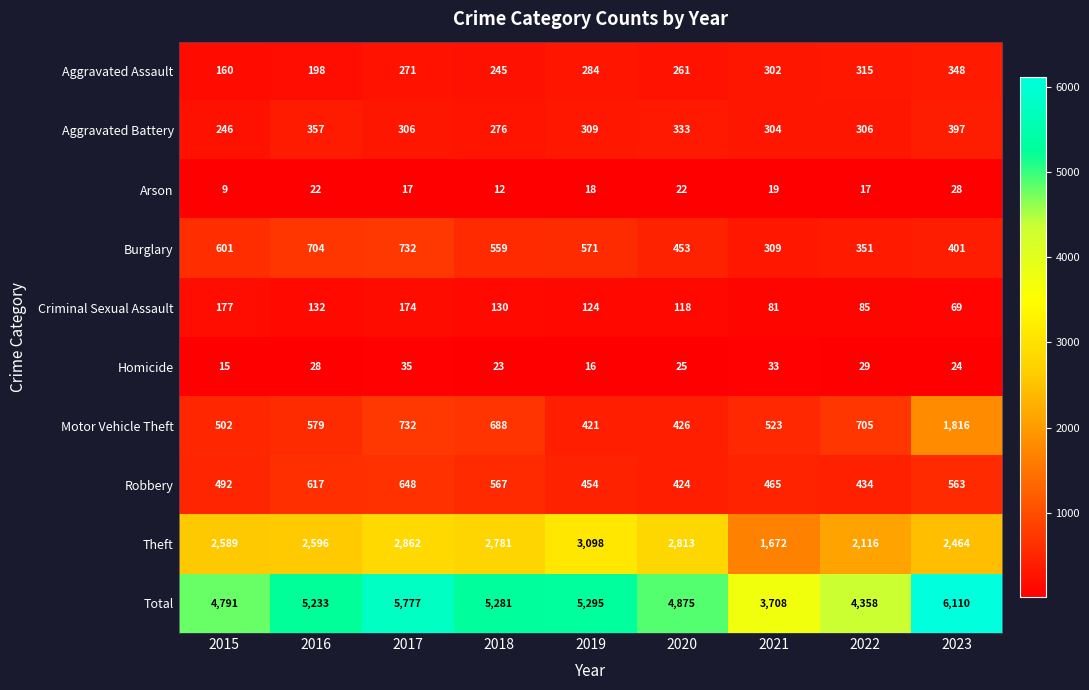

At which category is the sum across all series the highest?

2023